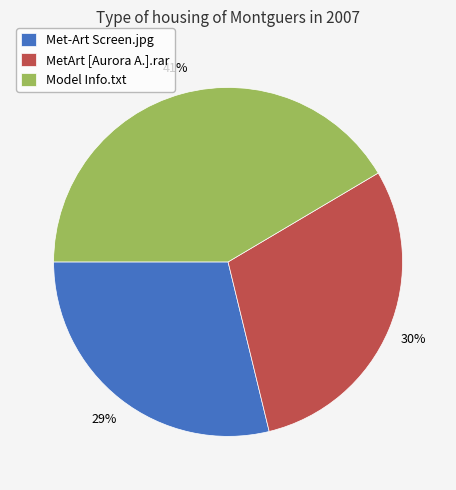

How many slices are in this pie chart?

3